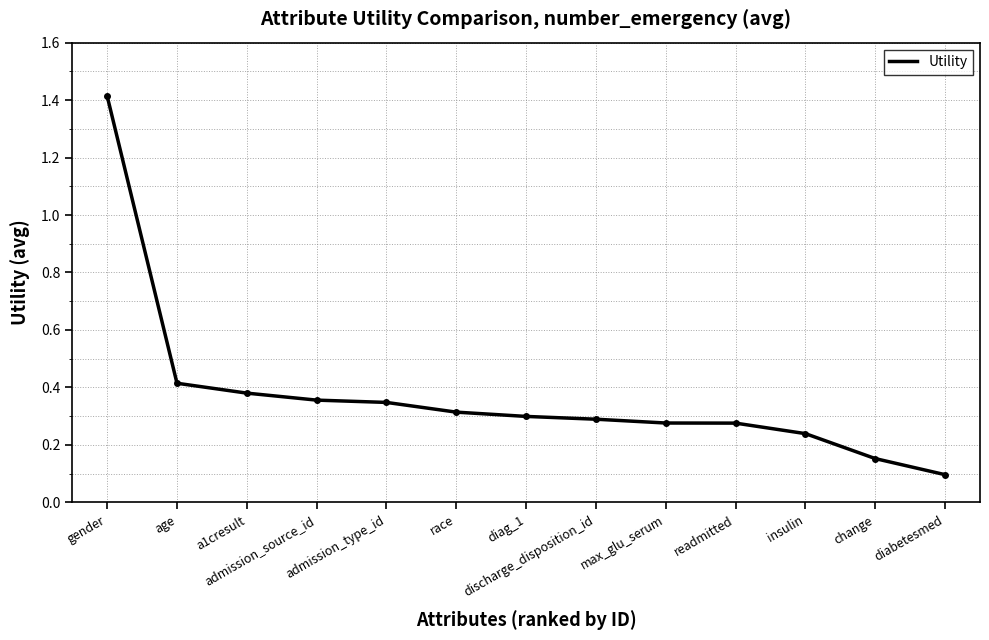

What is the smallest value displayed?

0.1